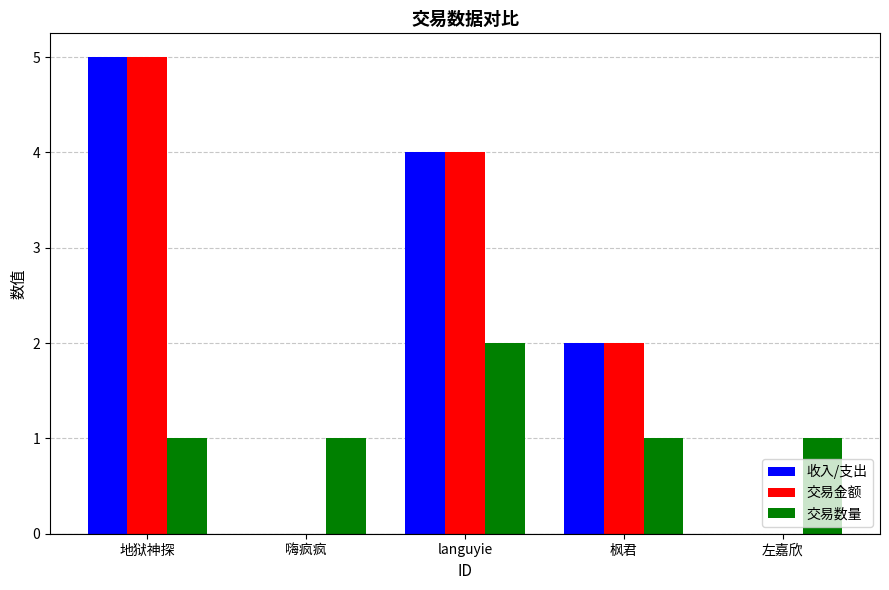

What is the sum of the 交易金额 values at 地狱神探 and languyie?

9